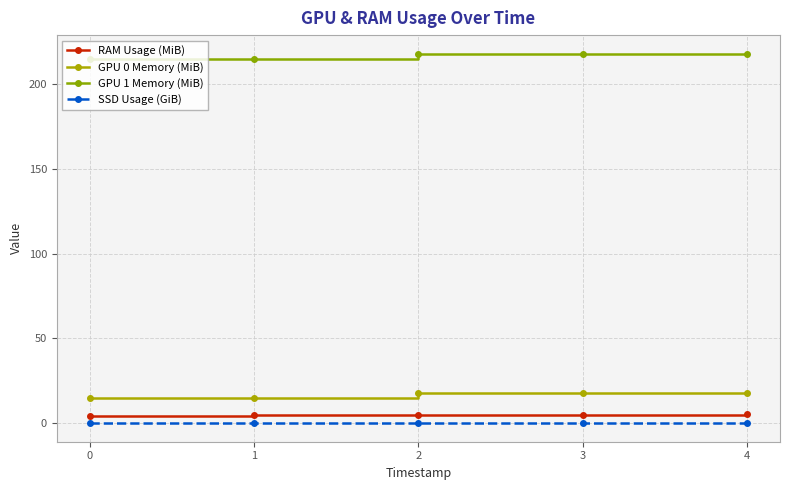

List the series in order of their peak value, highest first.

GPU 1 Memory (MiB), GPU 0 Memory (MiB), RAM Usage (MiB), SSD Usage (GiB)